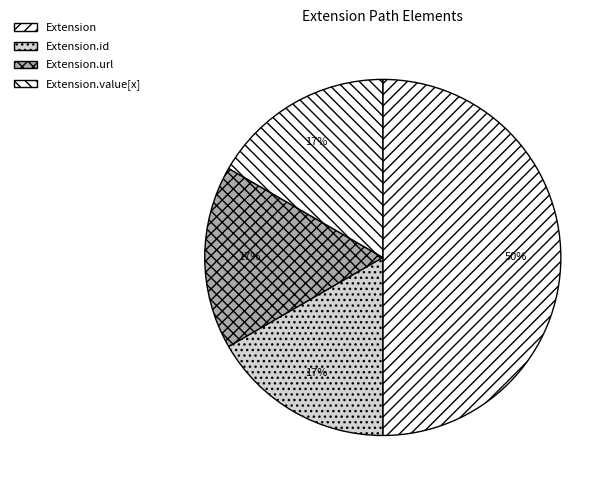

Between Extension.url and Extension, which is larger?

Extension